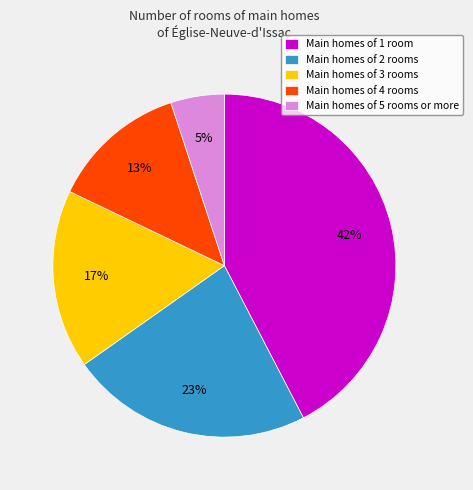

How many slices are in this pie chart?

5